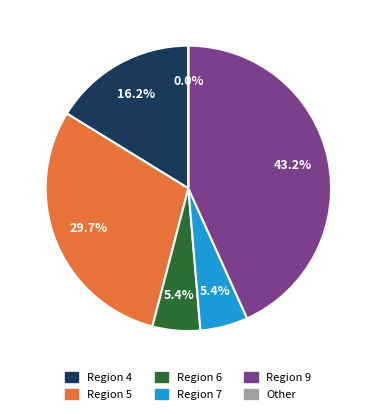

Which slice is the smallest?

Other